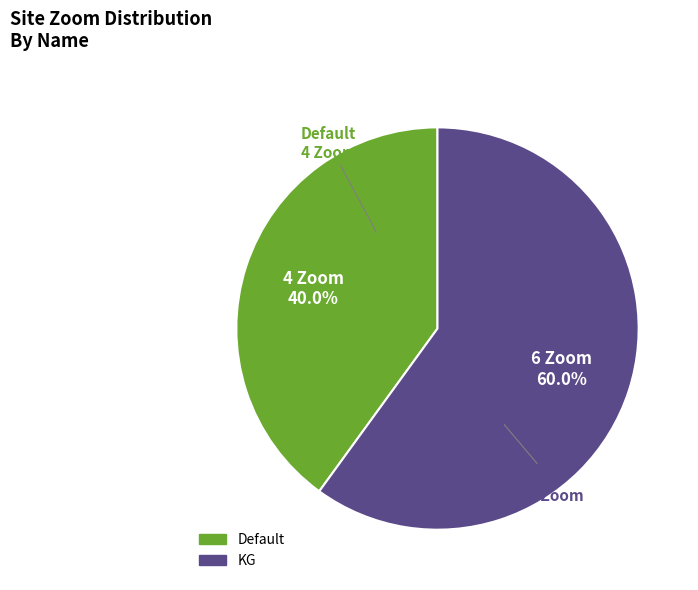

Which has a higher value, Default or KG?

KG